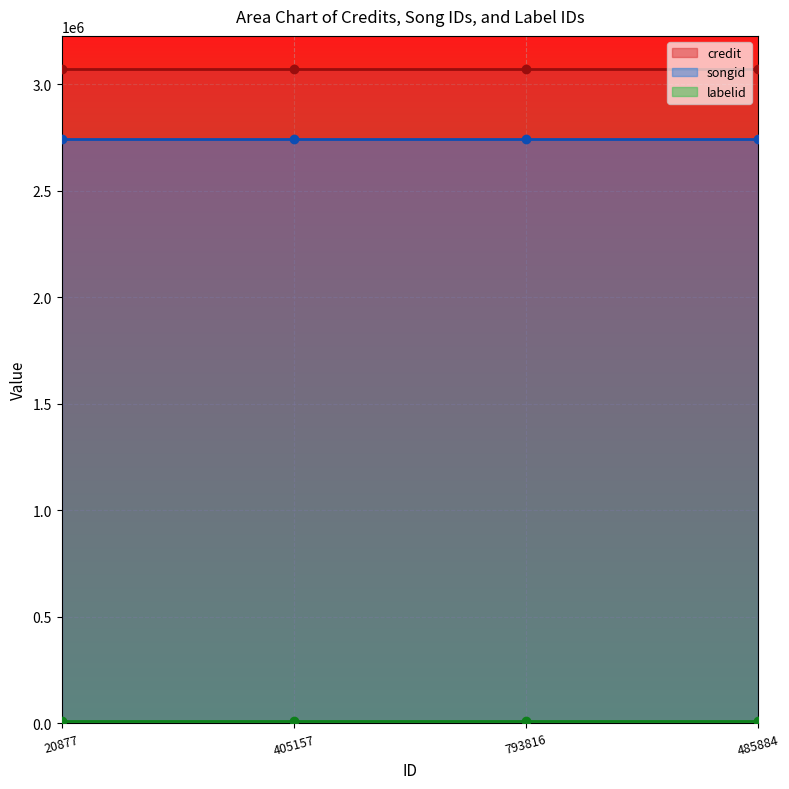

What is the maximum value for songid?

2744345